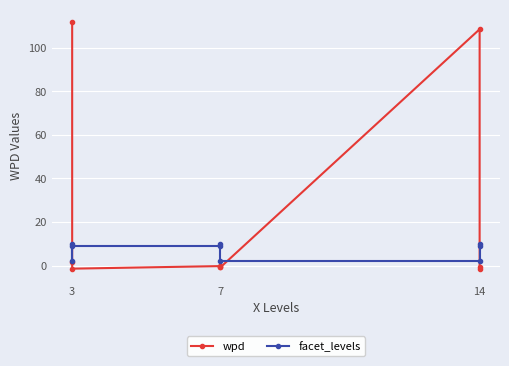

What is the sum of all facet_levels values?

63.0